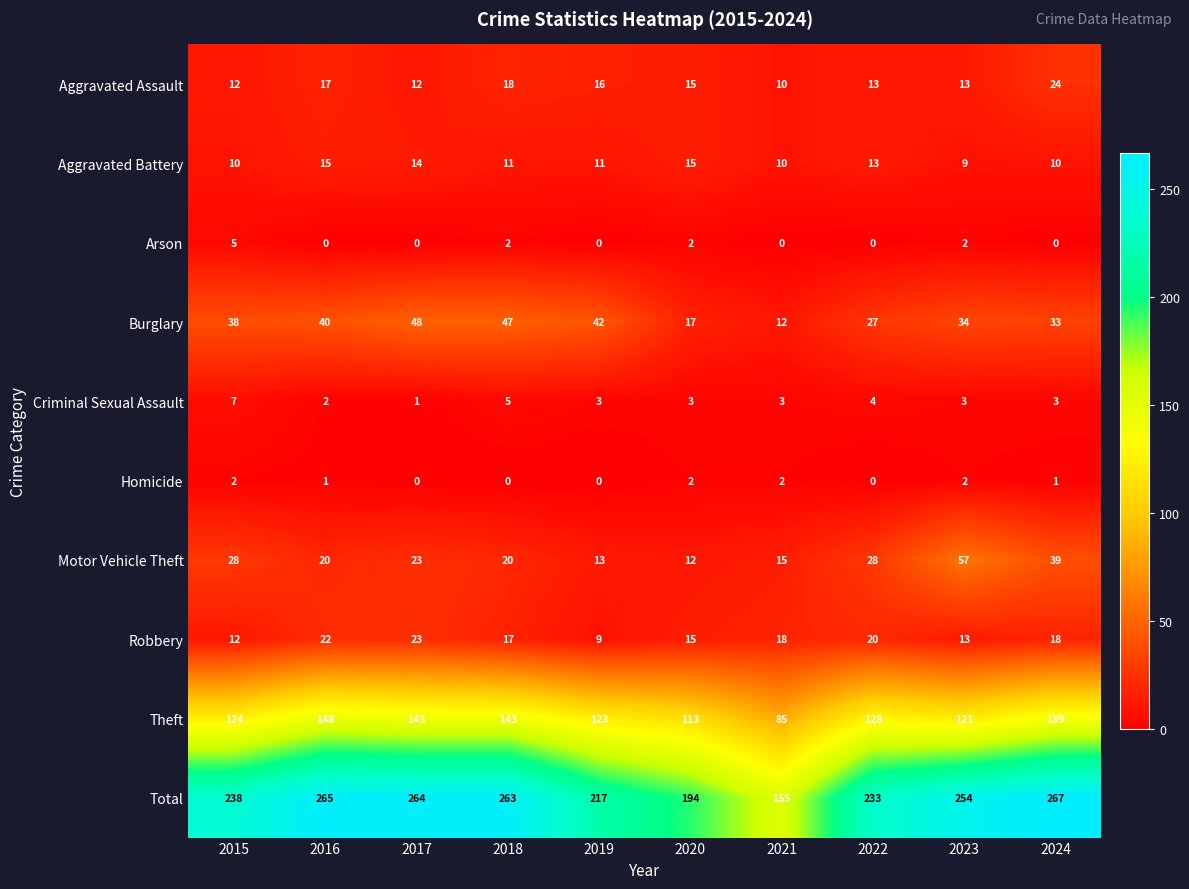

The Burglary series shows 17 at 2020. True or false?

True